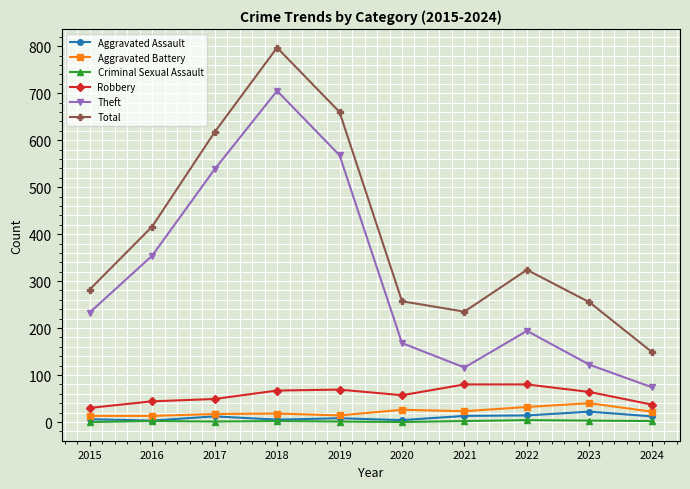

How many series are shown in this chart?

6